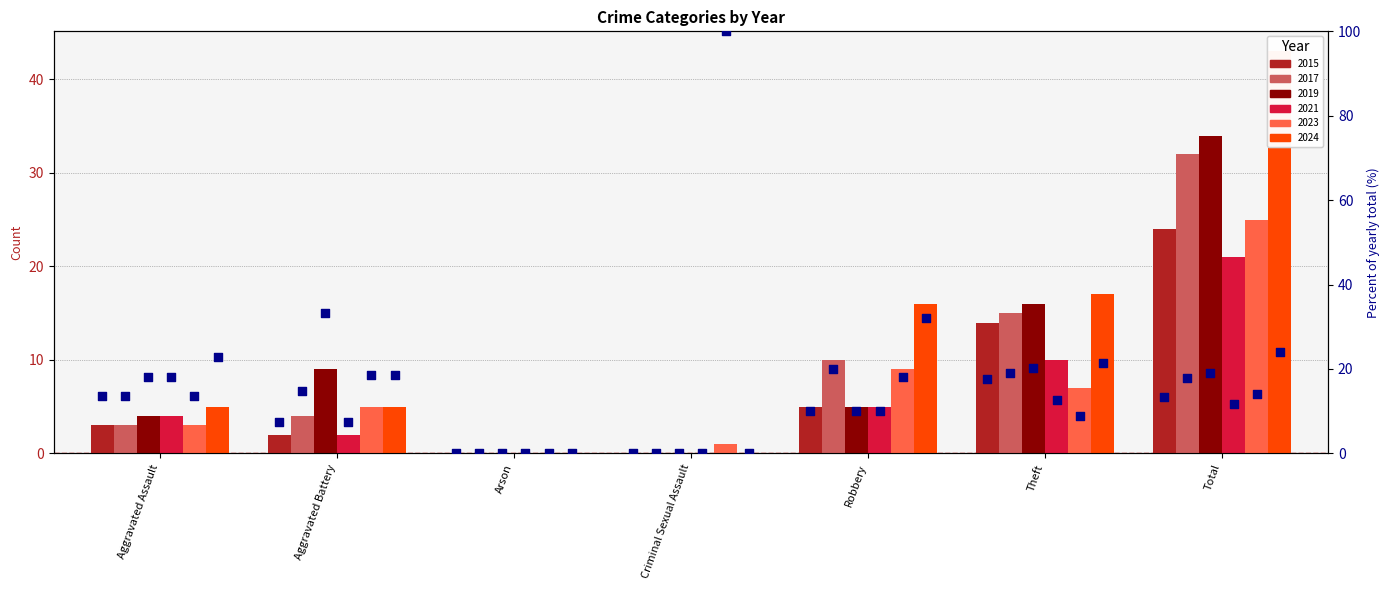

What are all the series names shown in the legend?

2015, 2017, 2019, 2021, 2023, 2024